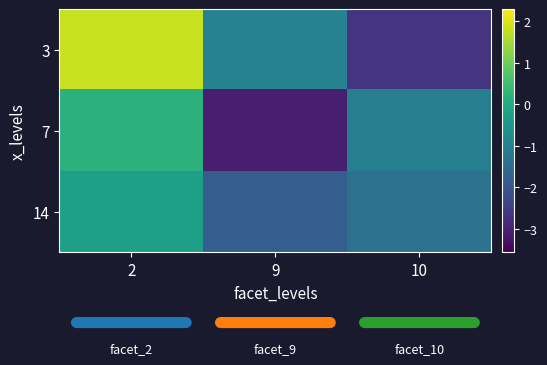

At how many categories does at least one series exceed 0?

1